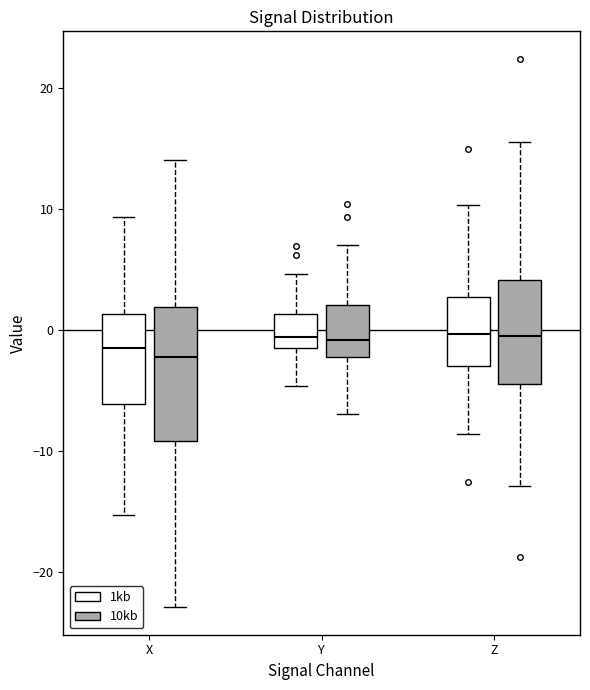

Where is the upper edge of the box for X (10kb) on the y-axis? The values are not printed on the chart, so give them approximately, as read against the axis.

2